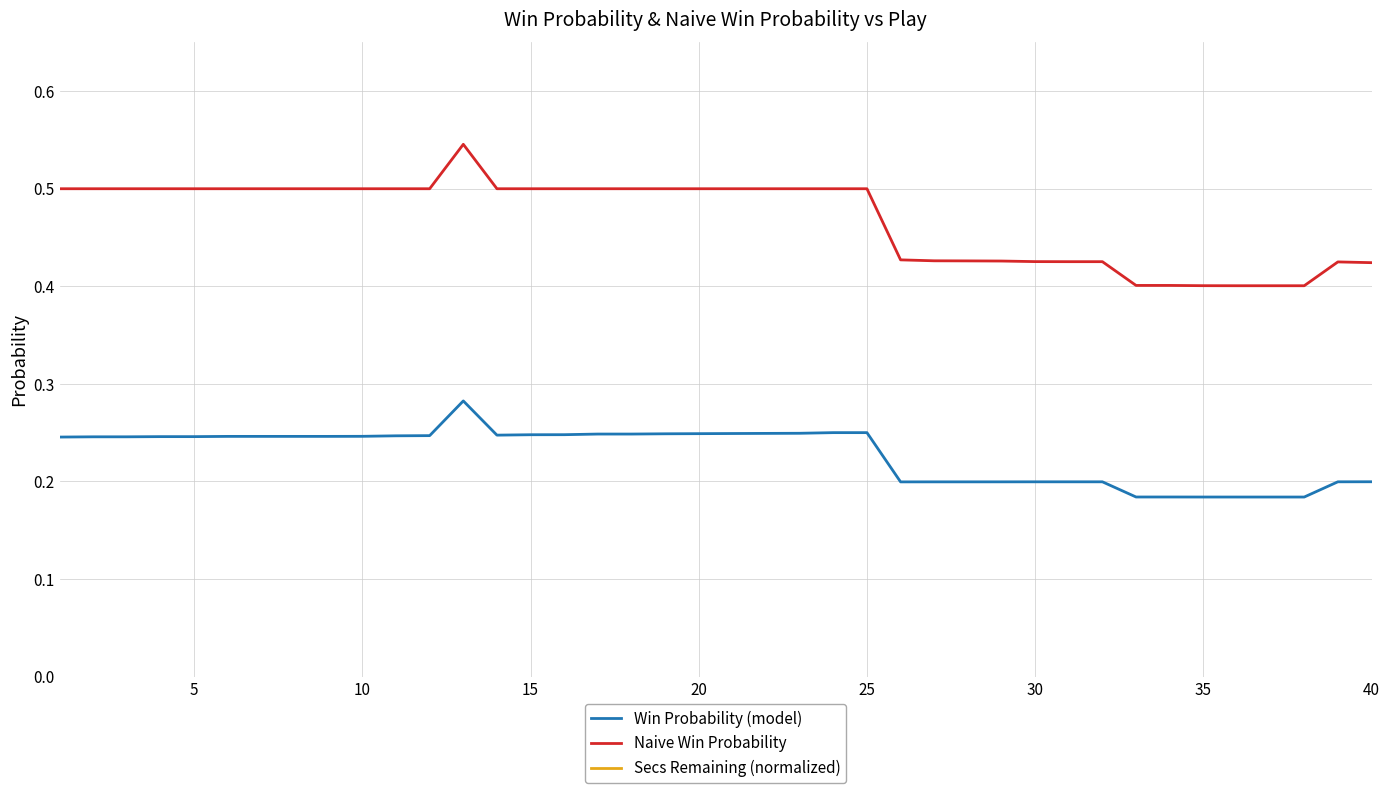

True or false: Win Probability (model) and Naive Win Probability cross at least once.

False